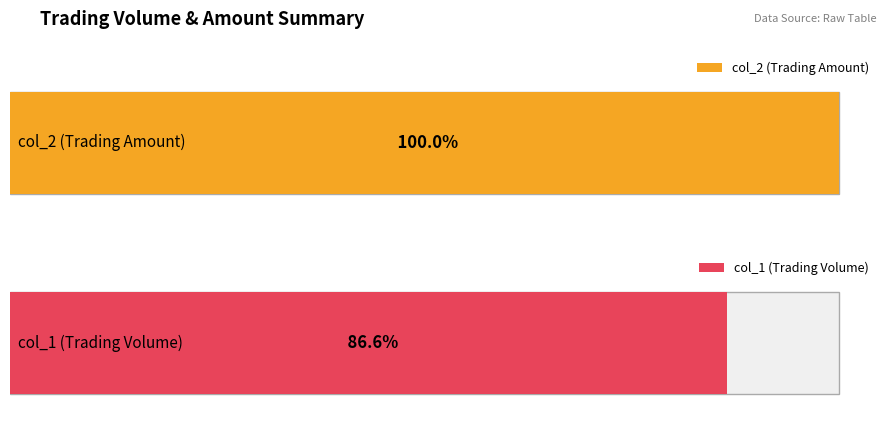

What is the sum of all col_1 (Volume) values?

2670000